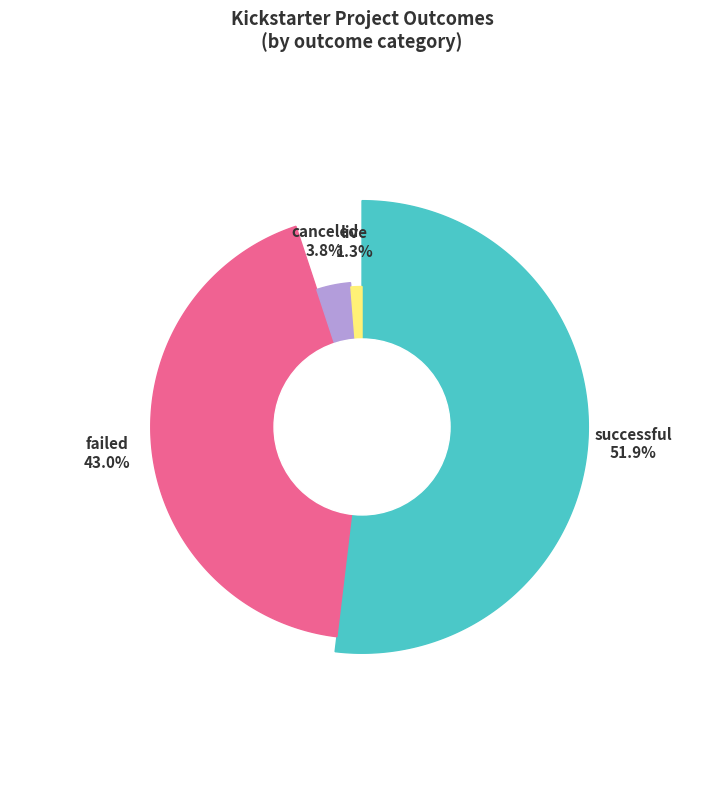

The successful slice represents 64% of the pie. True or false?

False